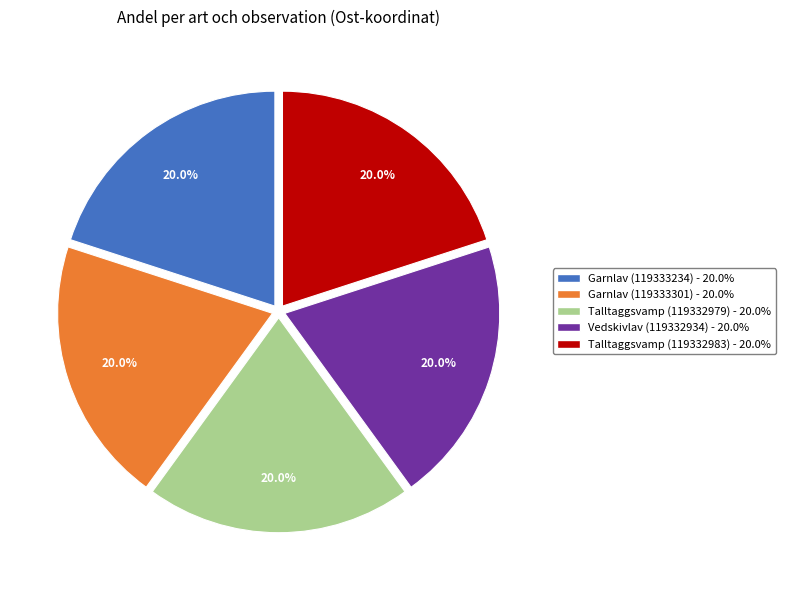

Approximately how many times larger is the value at Vedskivlav (119332934) compared to Garnlav (119333301)?

1.0